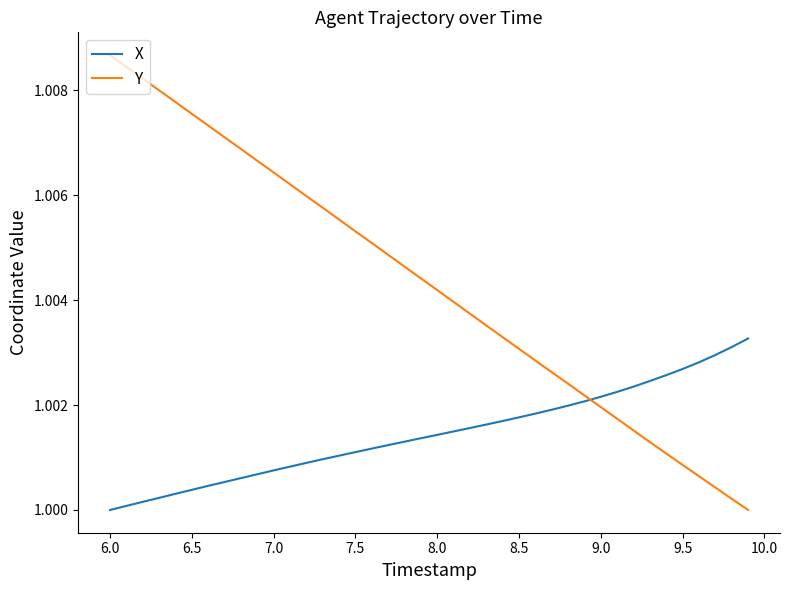

True or false: Y and X intersect in this chart.

True